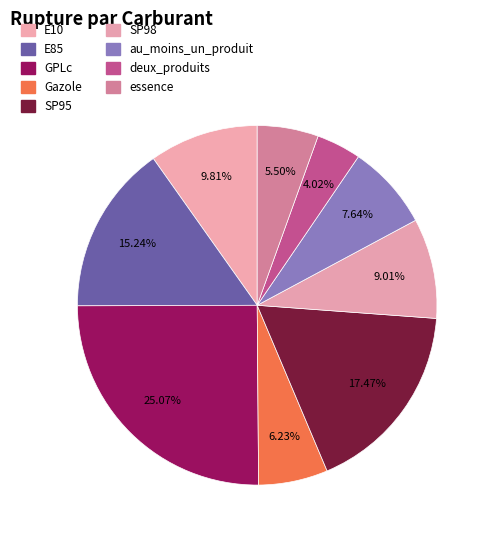

Which slice is the largest?

GPLc